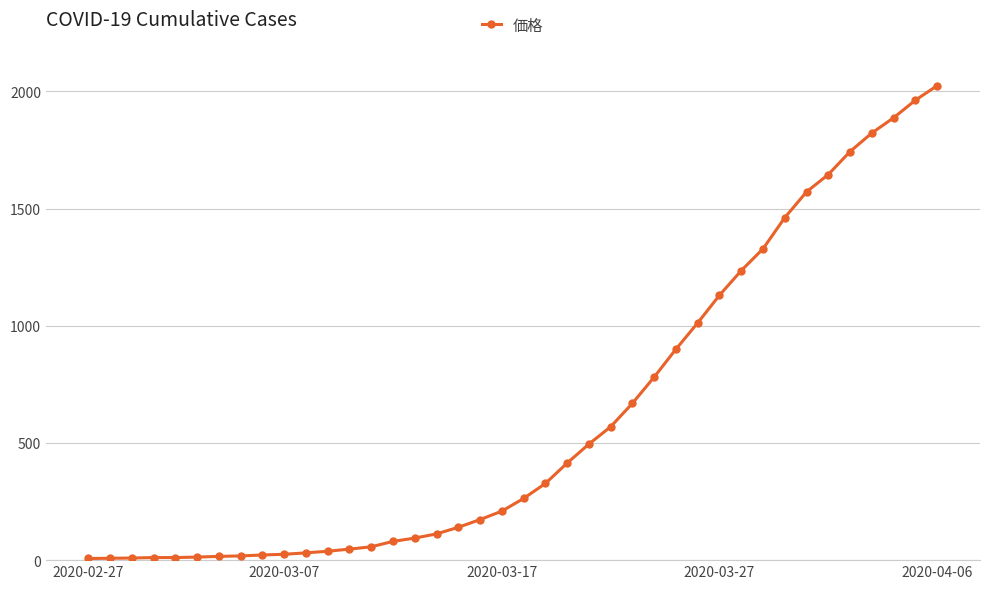

What is the maximum value shown in the chart?

2024